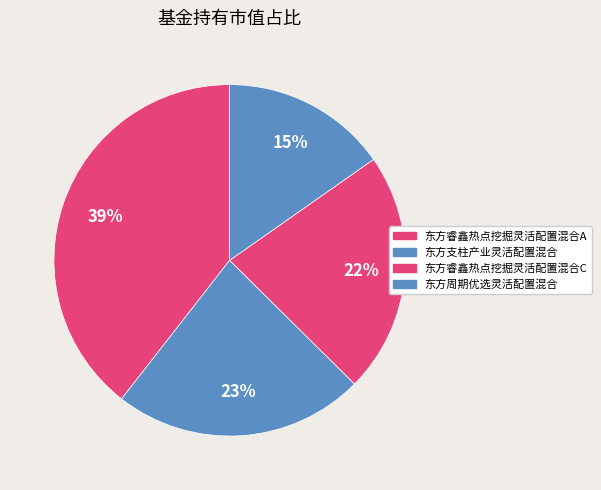

What percentage is NOT represented by 东方周期优选灵活配置混合?

84.7%